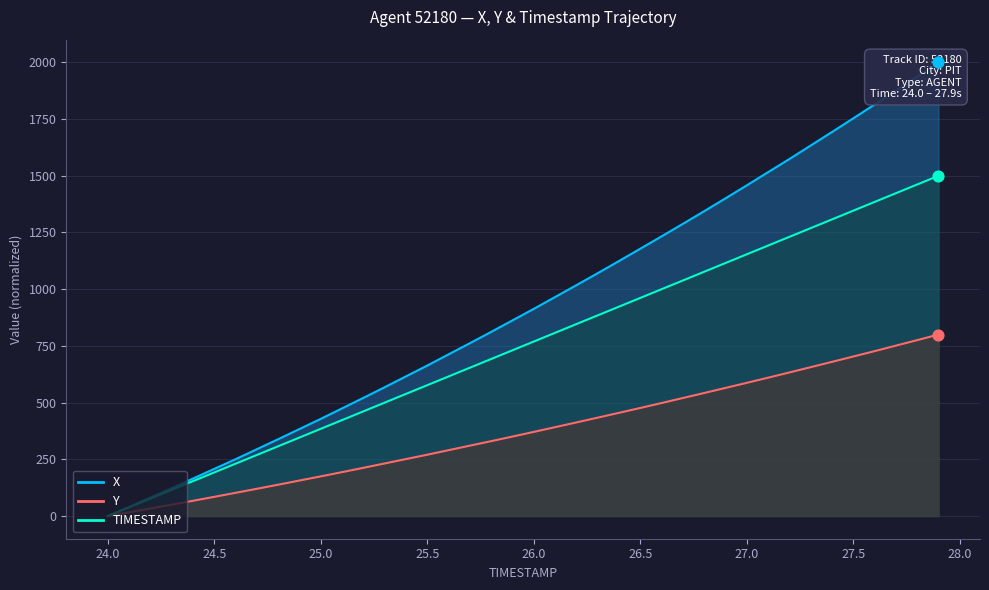

At how many categories does at least one series exceed 1288?

13